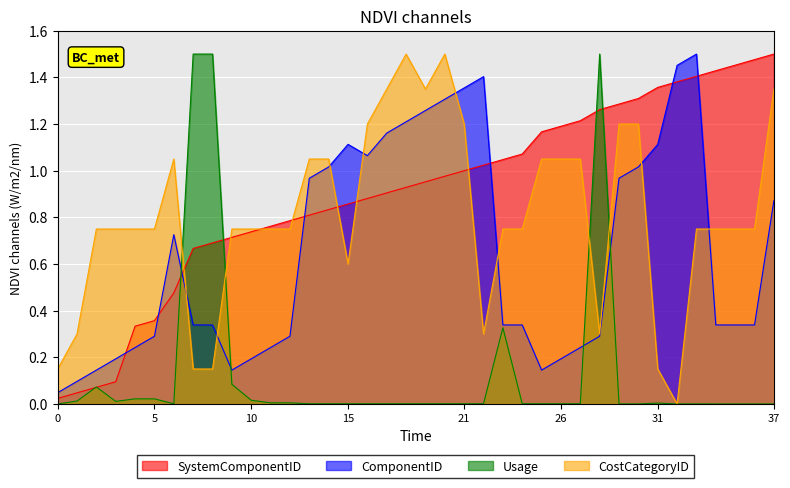

True or false: Usage has a value of 0.0 at 20.

True